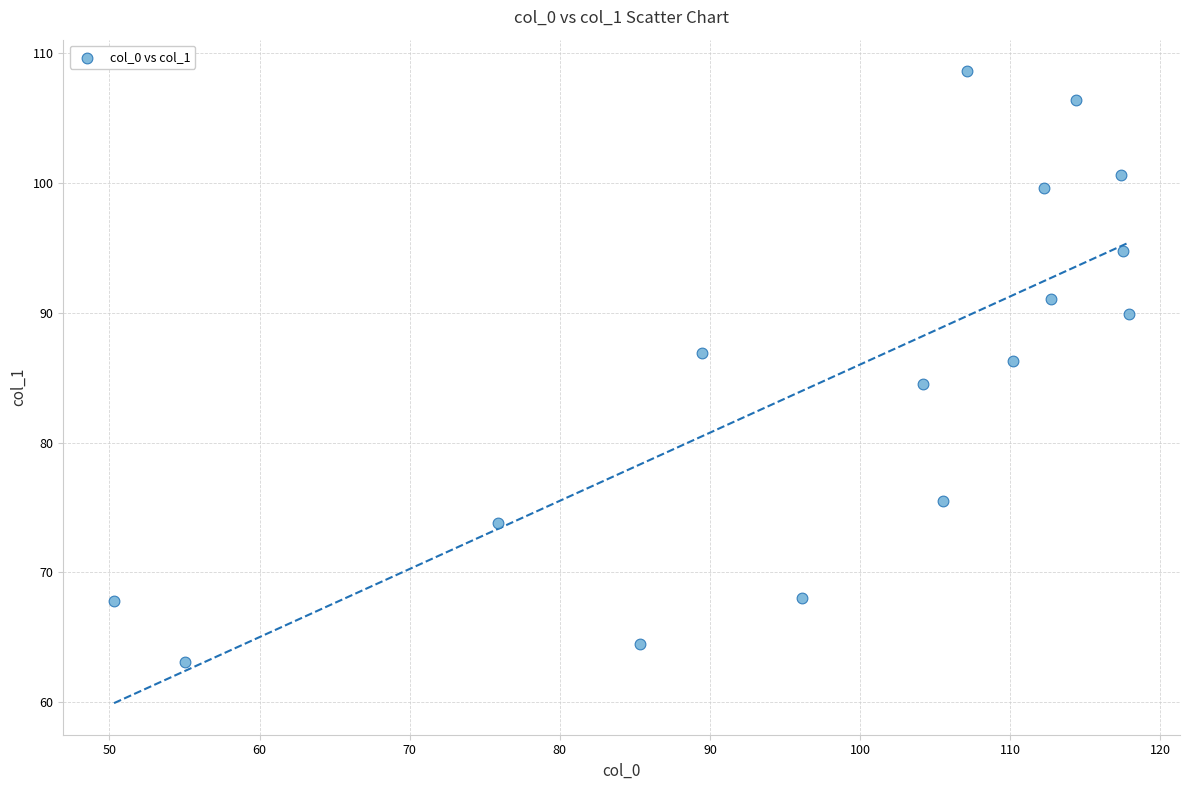

What is the range of X values (max minus min)?

67.6